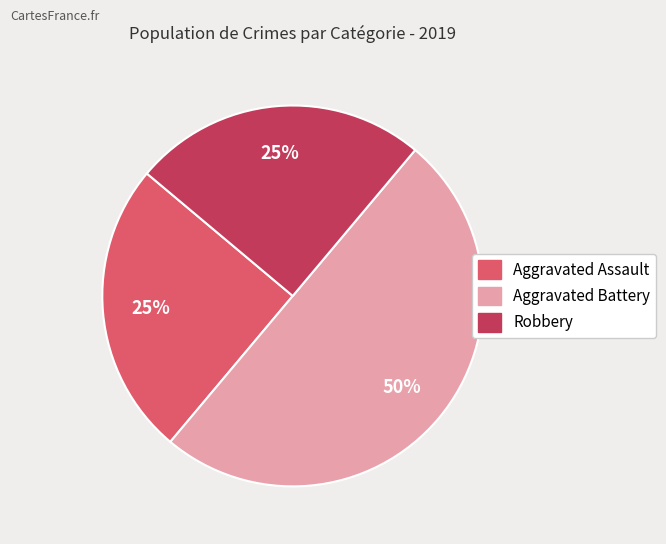

To the nearest percent, what is the combined percentage of Aggravated Battery and Aggravated Assault?

75%